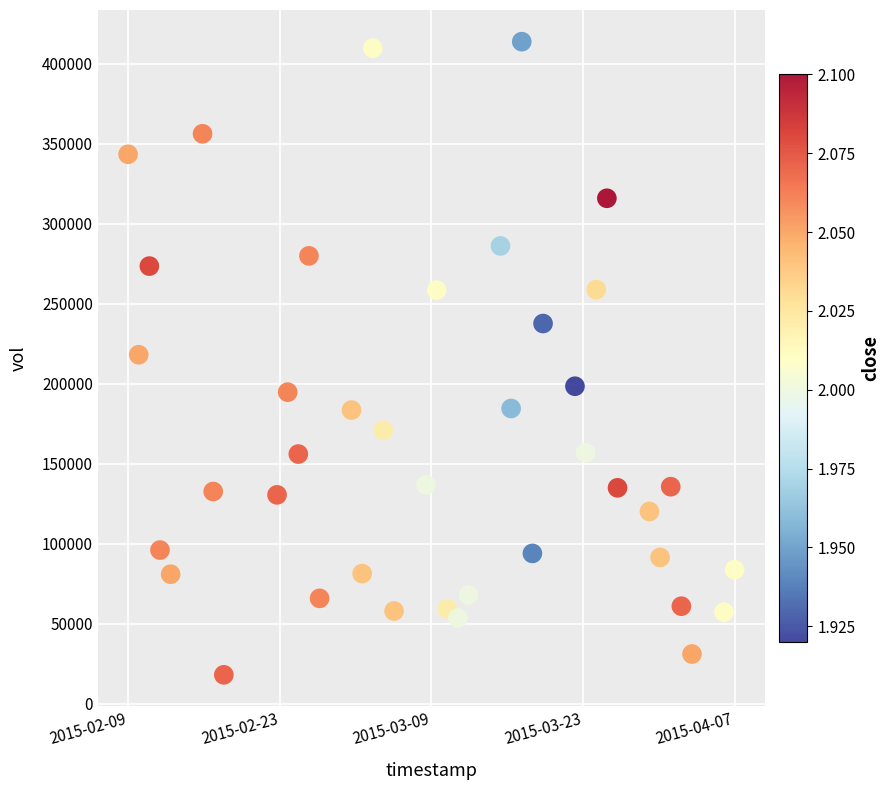

What is the range of Y values (max minus min)?

395800